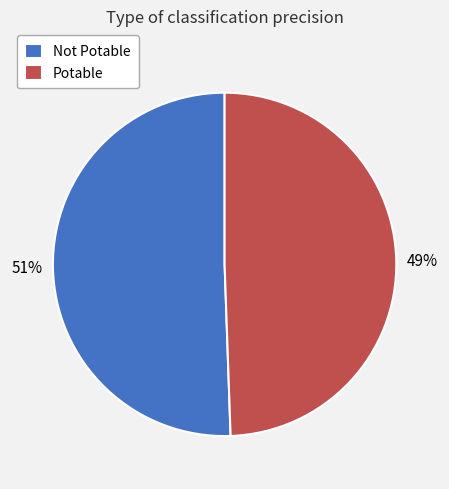

Rank the categories by value from lowest to highest.

Potable, Not Potable